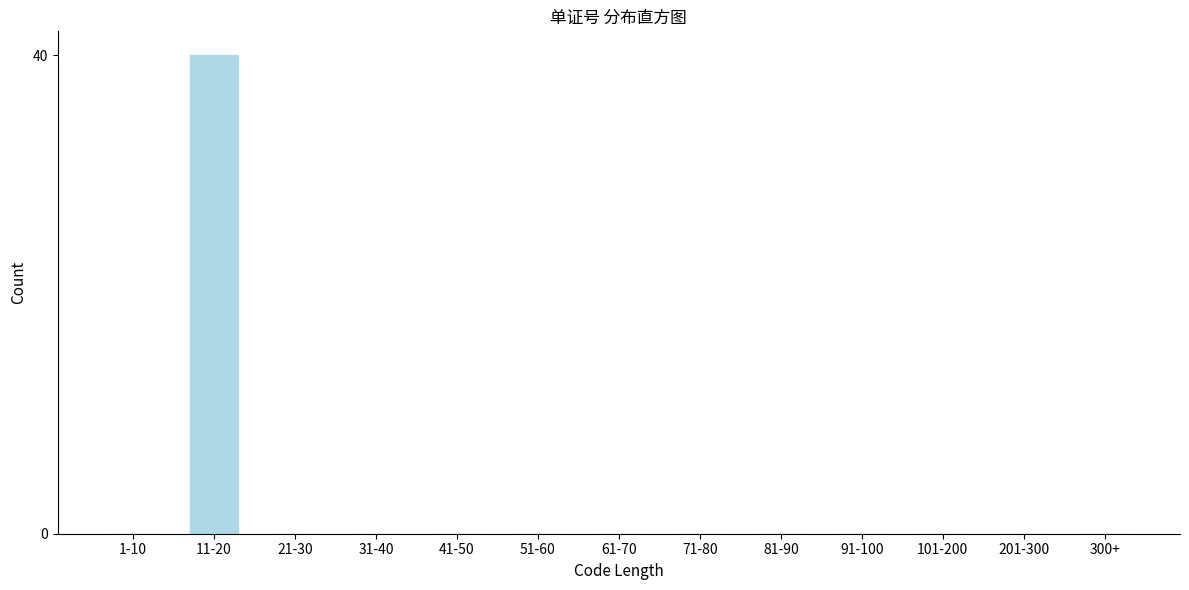

Reading left to right, what are all the values shown in this chart?

1-10=0	11-20=40	21-30=0	31-40=0	41-50=0	51-60=0	61-70=0	71-80=0	81-90=0	91-100=0	101-200=0	201-300=0	300+=0